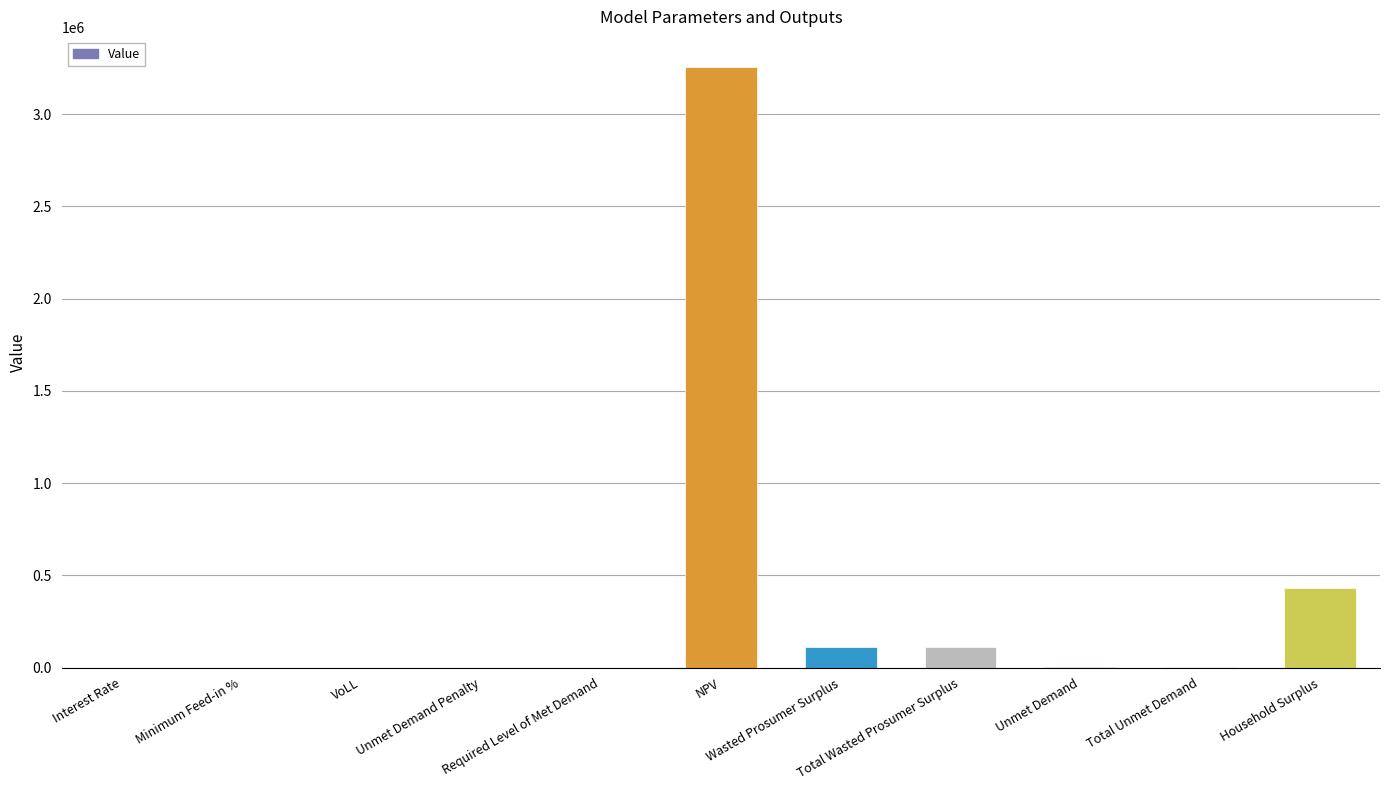

What is the greatest value displayed?

3255467.9